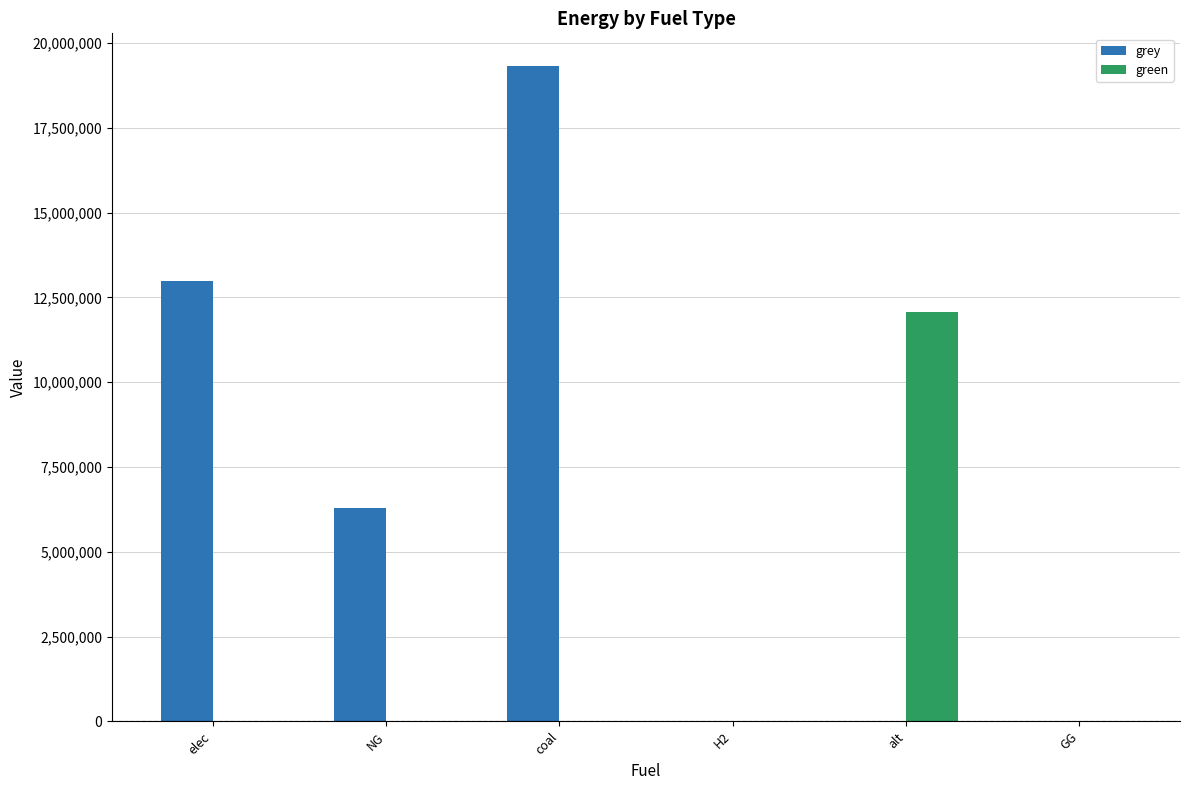

What is the sum of all green values?

12083802.7